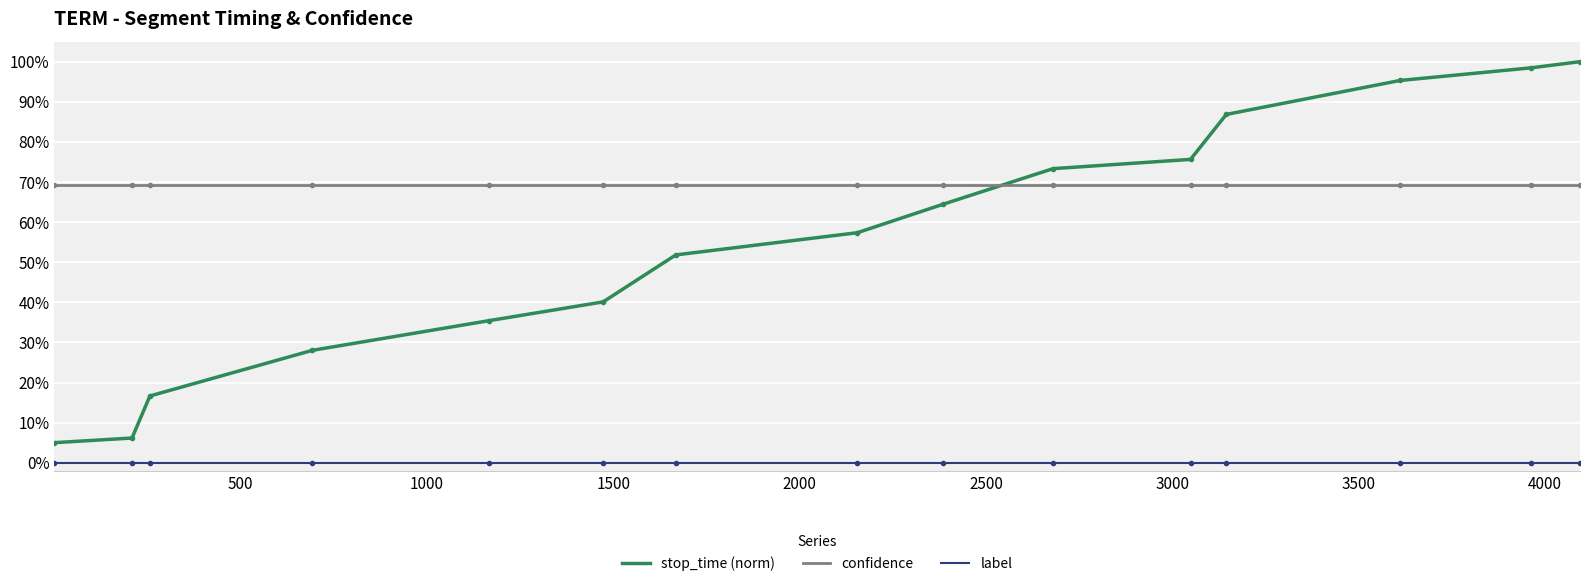

How many intersections are there between stop_time (norm) and confidence?

1